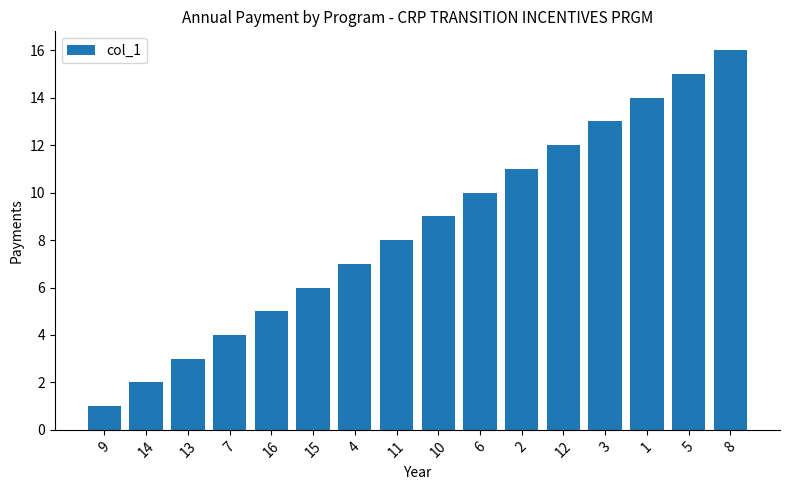

Which label corresponds to the smallest value in the chart?

9